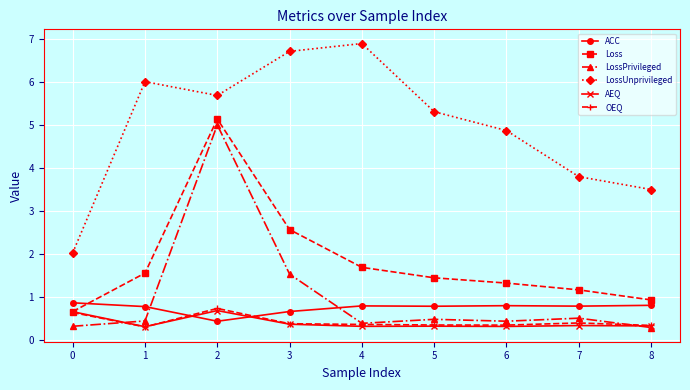

What is the value of the OEQ point at the 6th from the left?

0.3